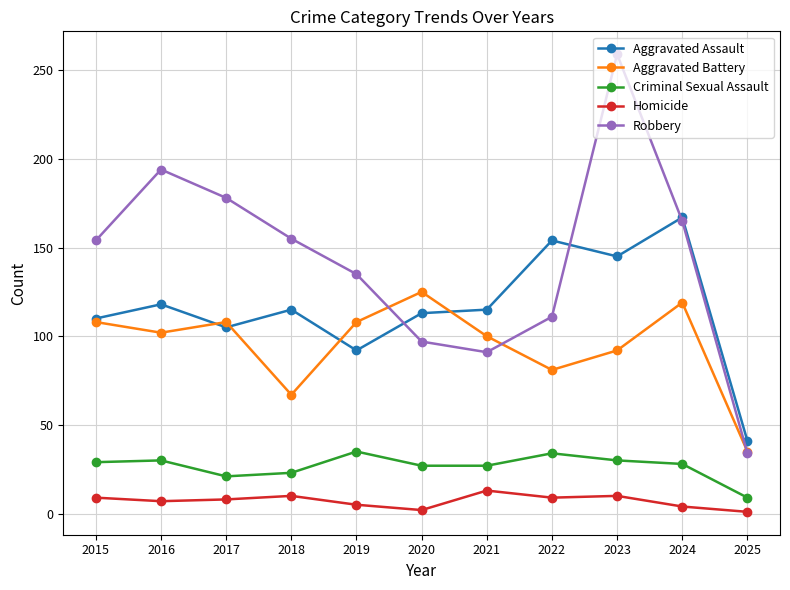

How many lines are shown in the chart?

5